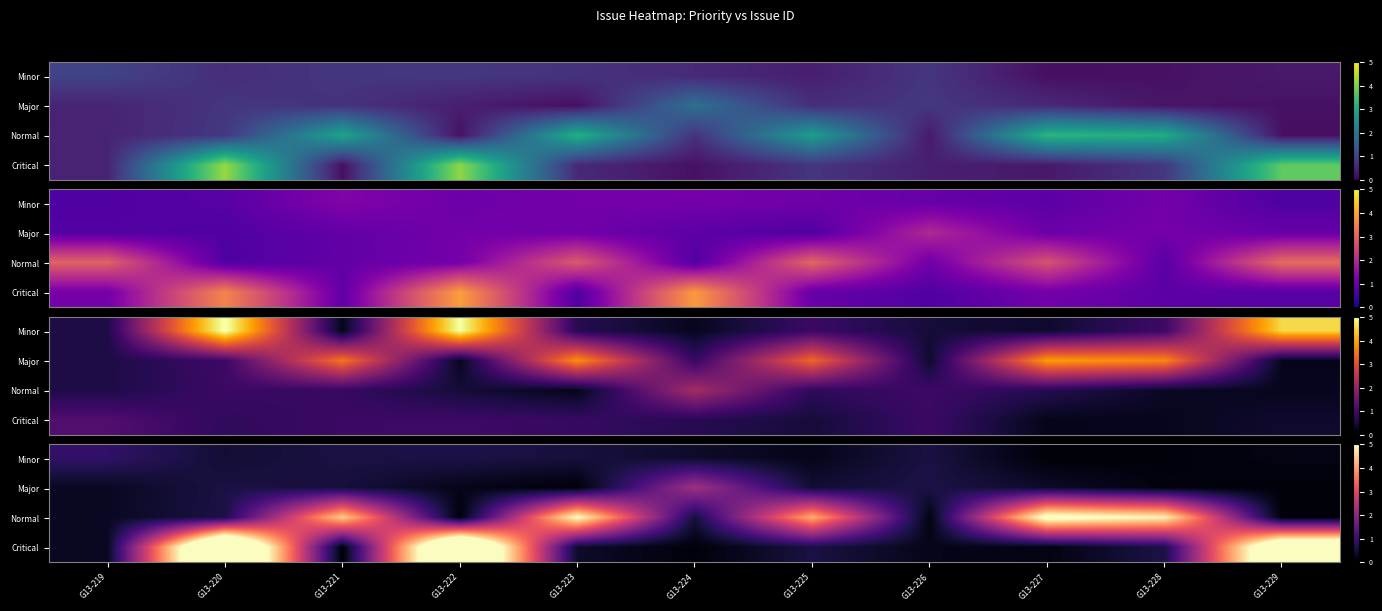

What is the total value across all series at G13-224?

3.3